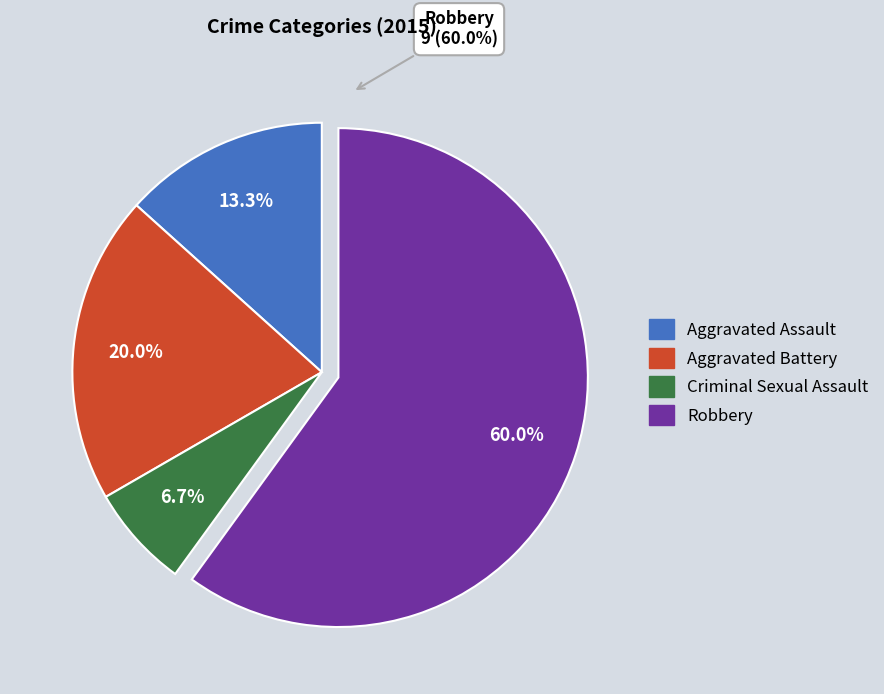

How many segments does this pie chart have?

4